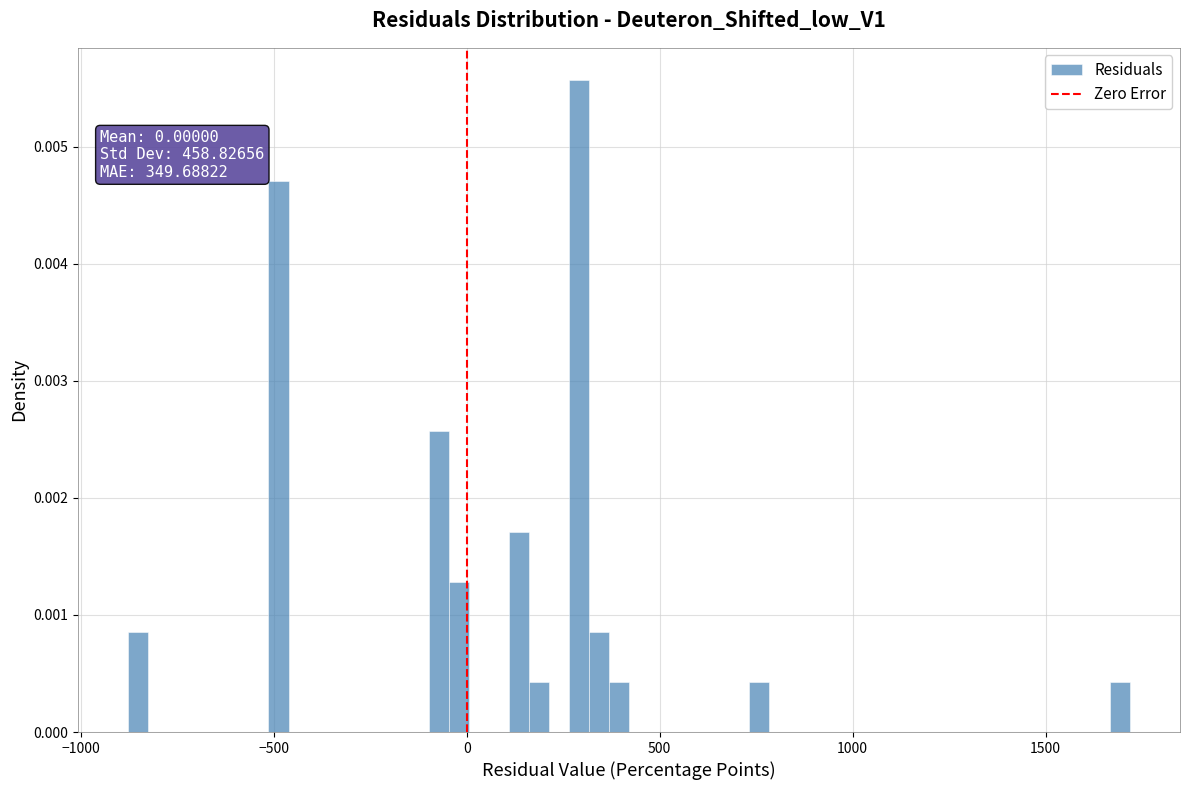

Around what value on the x-axis is the tallest bar? Give the approximate position of its centre, as read against the axis.

300